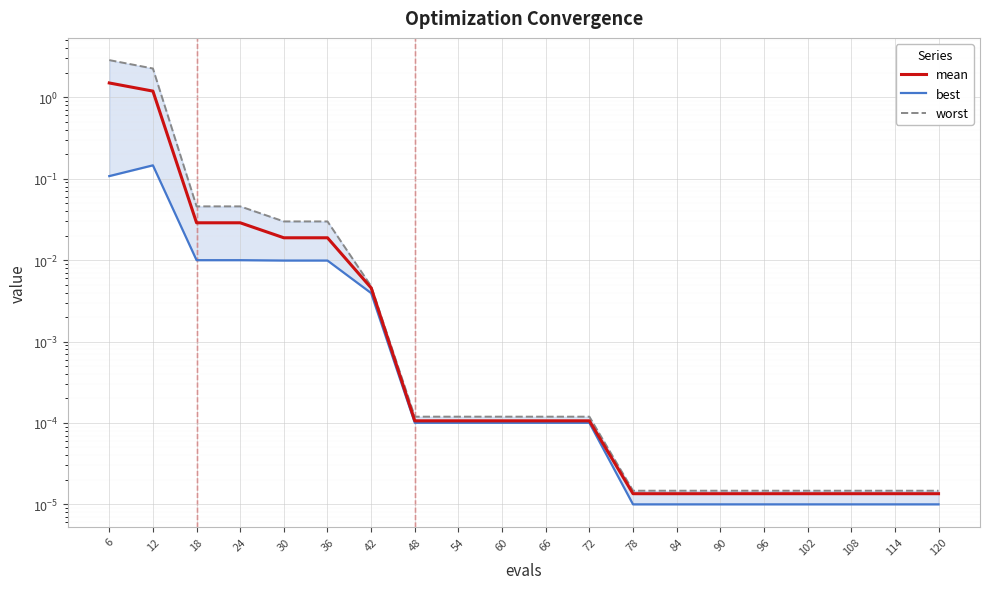

At which category does the chart reach its peak across all series?

6